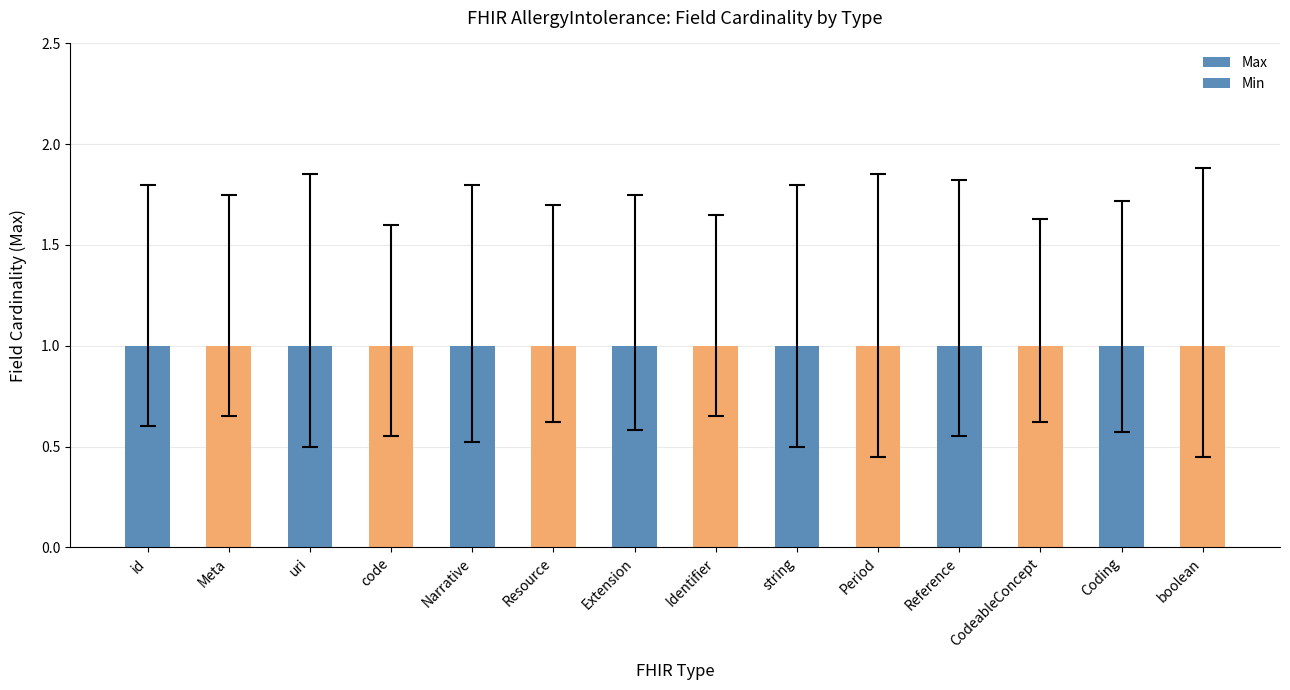

The value of Max at string is 1. True or false?

True